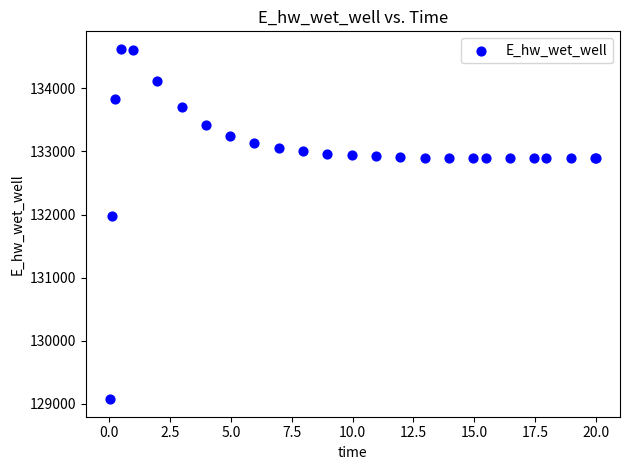

What Y value in the scatter plot is closest to 131849?

131970.1